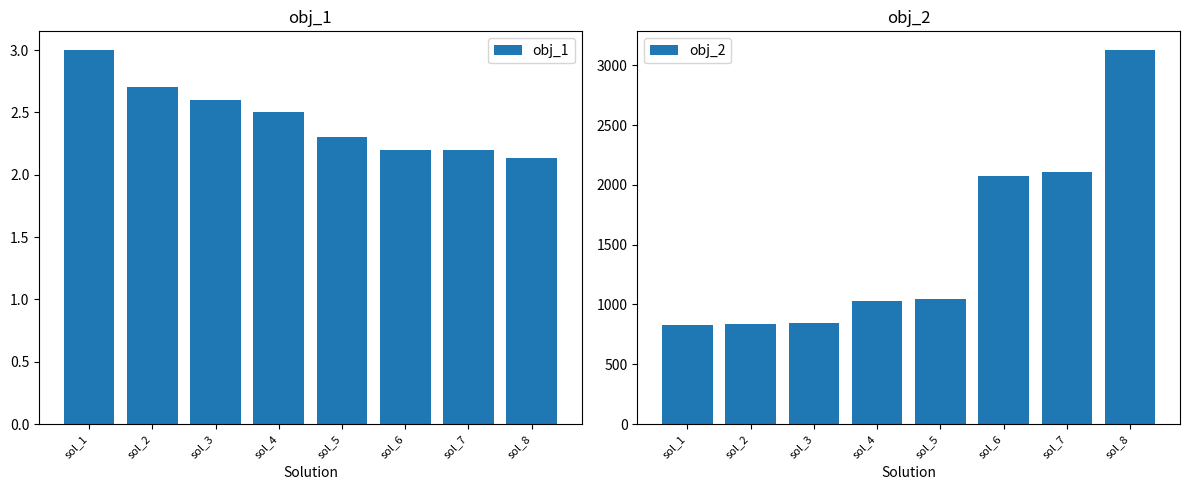

Read the obj_1 value at sol_1.

3.0